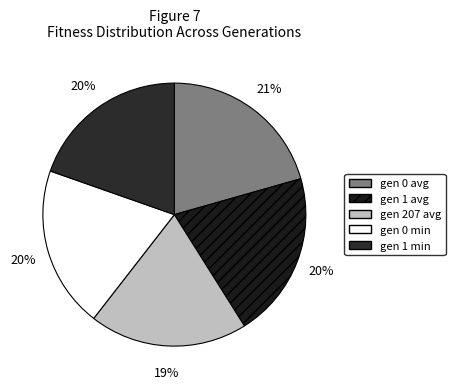

True or false: gen 0 min accounts for 20% of the total.

True